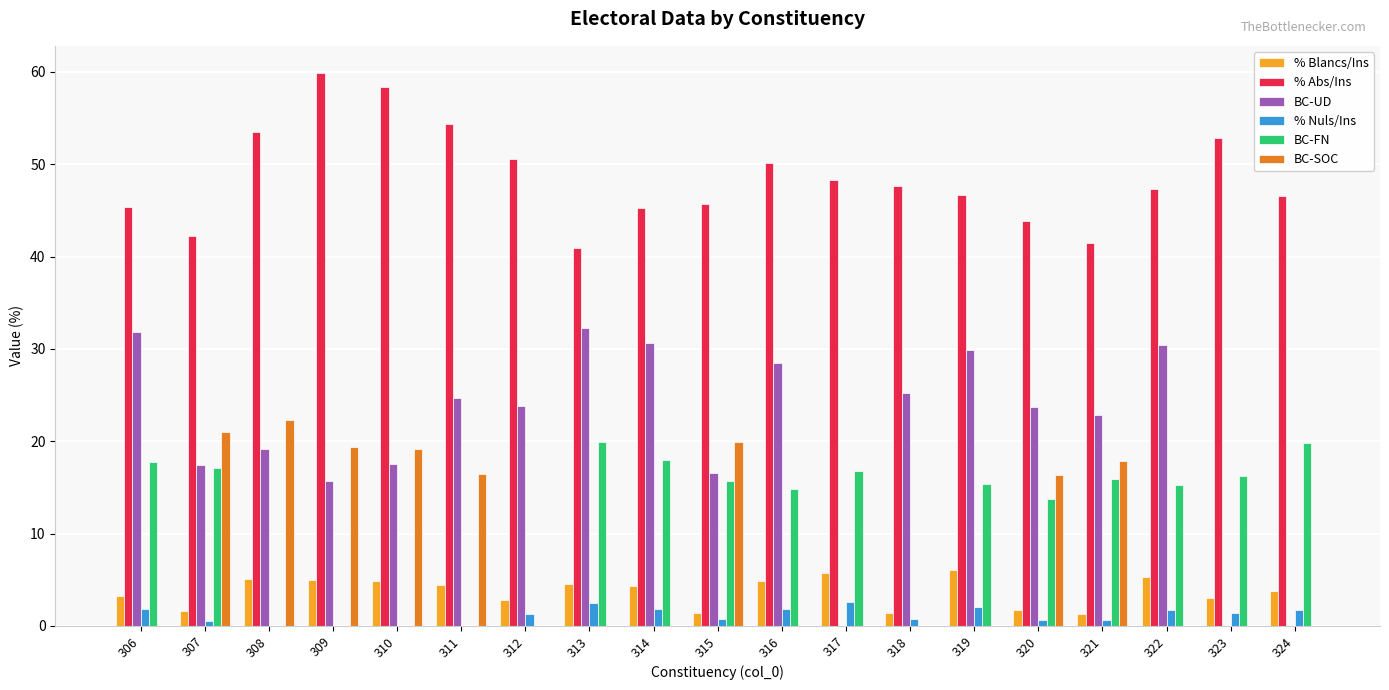

Which series has the largest total across all categories?

% Abs/Ins